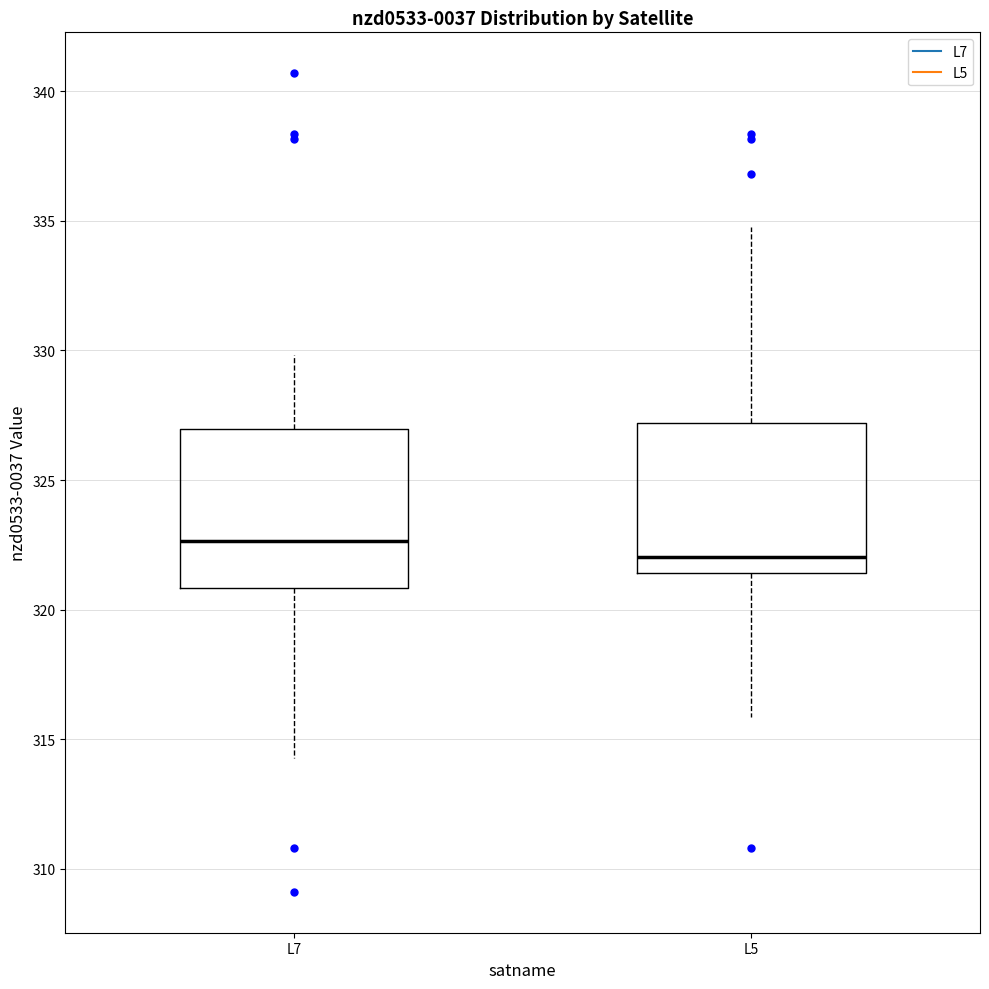

Reading left to right, transcribe this box plot: for each box, give where its median line is, the range the box spans, and where its two whiskers end, as read against the y-axis. The values are not printed on the chart, so give them approximately, as read against the axis.

L7: median 322.5, box 321.0 to 327.0, whiskers 314.5 to 330.0
L5: median 322.0, box 321.5 to 327.0, whiskers 316.0 to 335.0